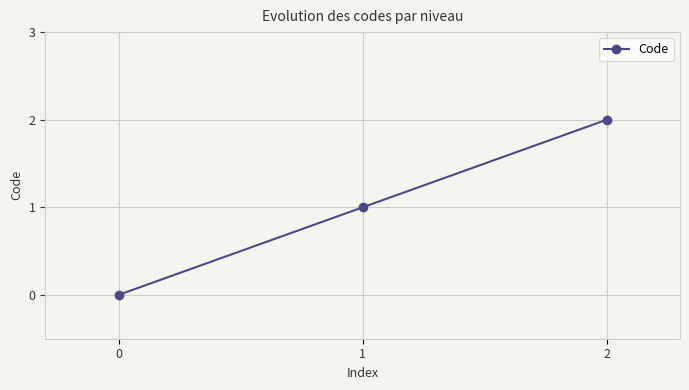

Rank the categories by value from highest to lowest.

2, 1, 0